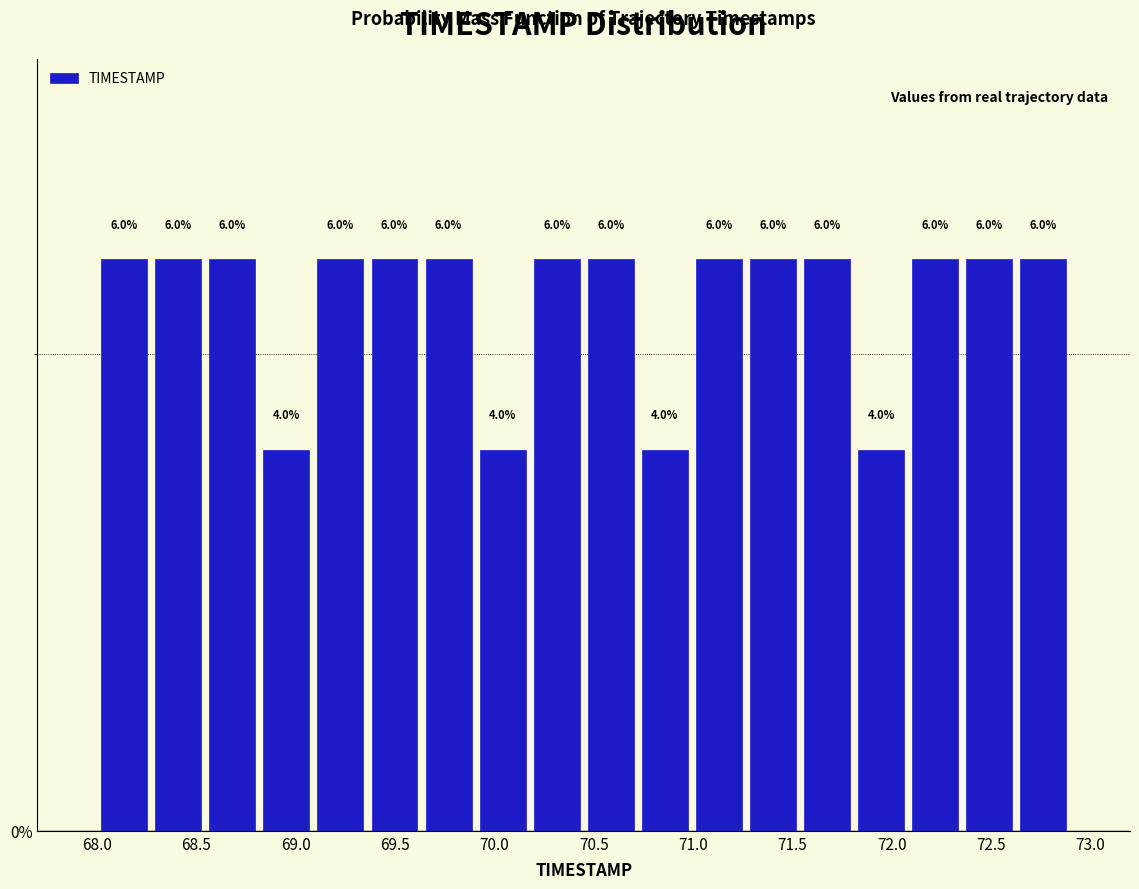

What is the height of the bar covering 72.35 to 72.65 on the x-axis? The bar edges are not printed on the chart, so give them approximately, as read against the axis.

6.0